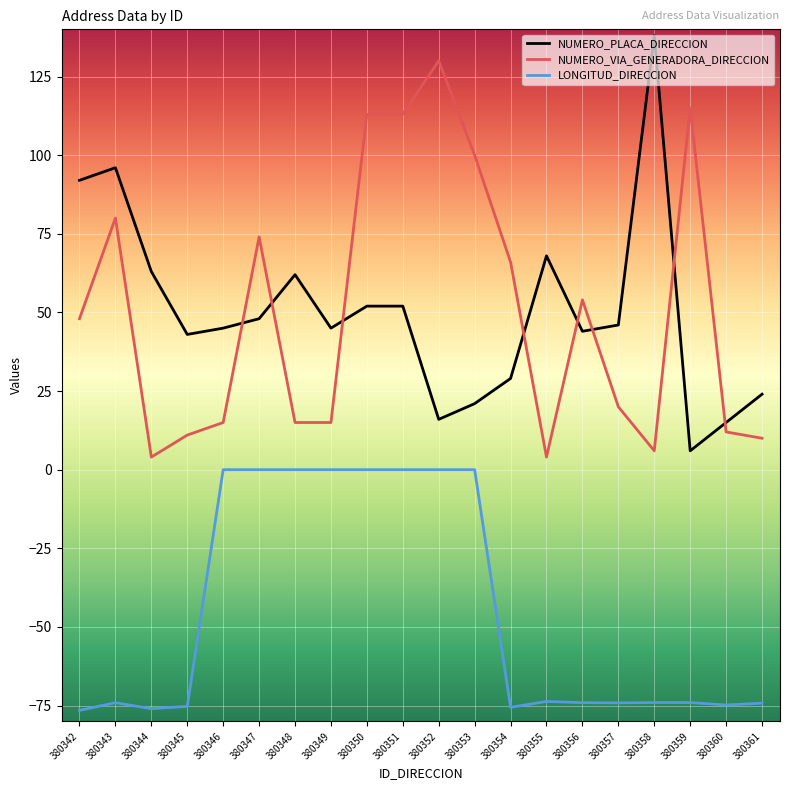

Rank the series at 380345 from highest to lowest value.

NUMERO_PLACA_DIRECCION, NUMERO_VIA_GENERADORA_DIRECCION, LONGITUD_DIRECCION